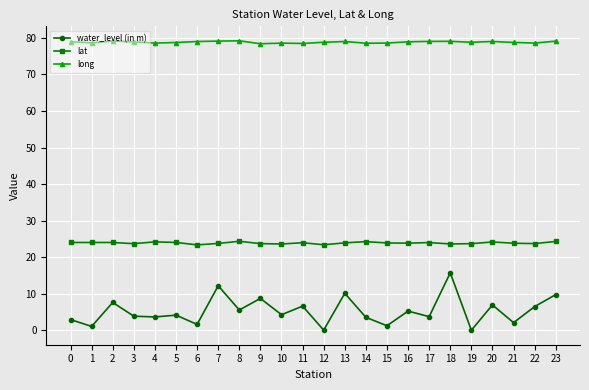

The value of lat at 22 is 23.7. True or false?

True